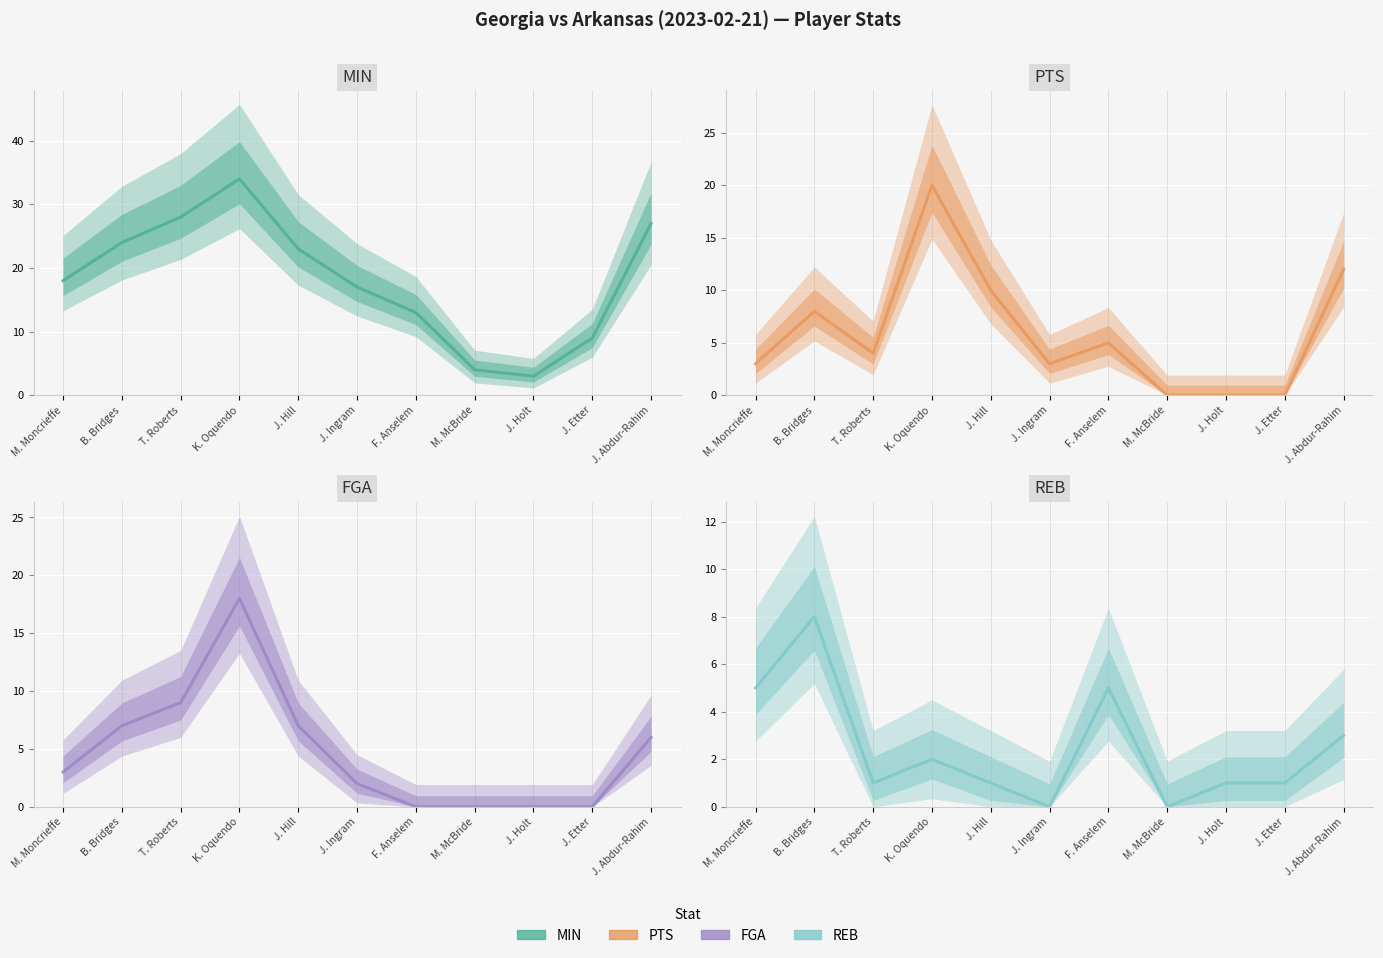

List the series in order of their peak value, lowest first.

REB, FGA, PTS, MIN